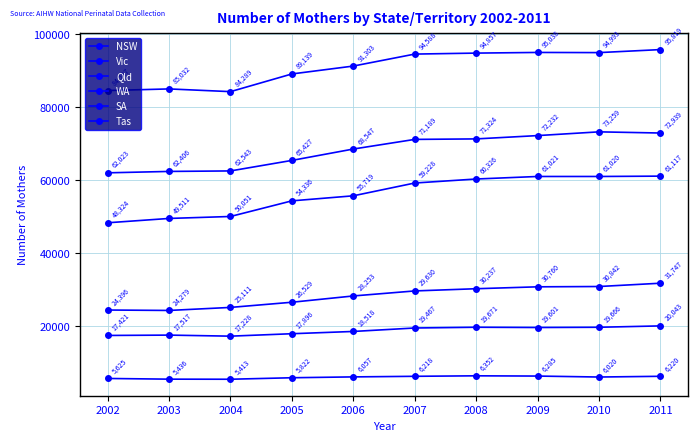

Reading left to right, transcribe all the data shown in this chart.

NSW: 84587	85032	84289	89139	91303	94588	94857	95038	94993	95819
Vic: 62023	62406	62543	65427	68547	71189	71324	72232	73259	72939
Qld: 48324	49511	50051	54336	55719	59228	60326	61021	61020	61117
WA: 24396	24279	25111	26529	28253	29630	30237	30760	30842	31747
SA: 17421	17517	17228	17896	18518	19467	19671	19601	19666	20043
Tas: 5625	5436	5413	5822	6057	6218	6352	6285	6020	6220